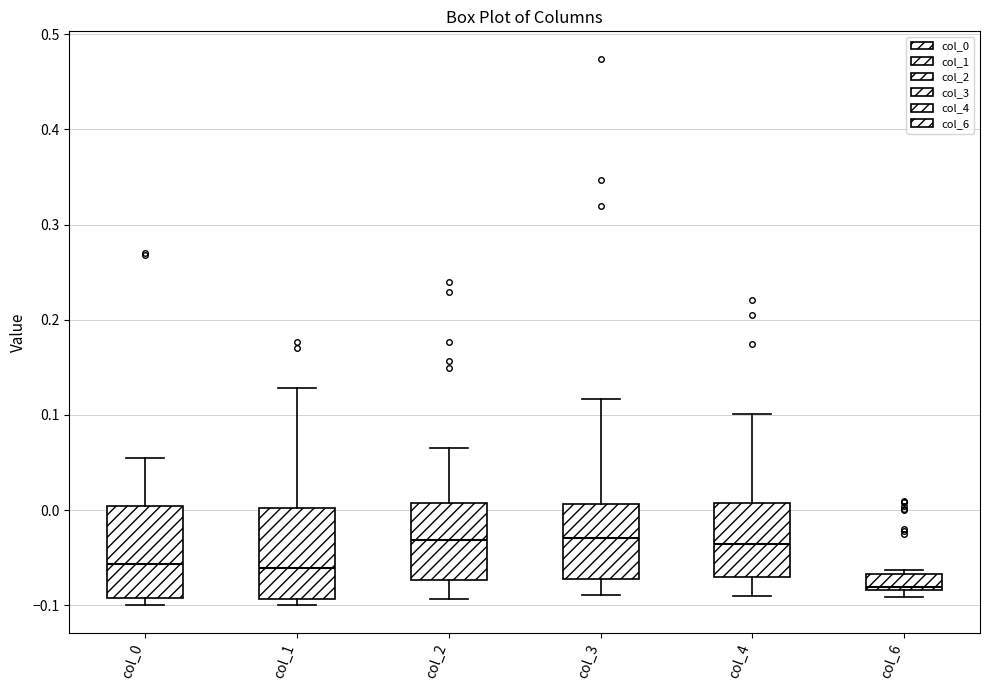

Which box's median line is the lowest?

col_6